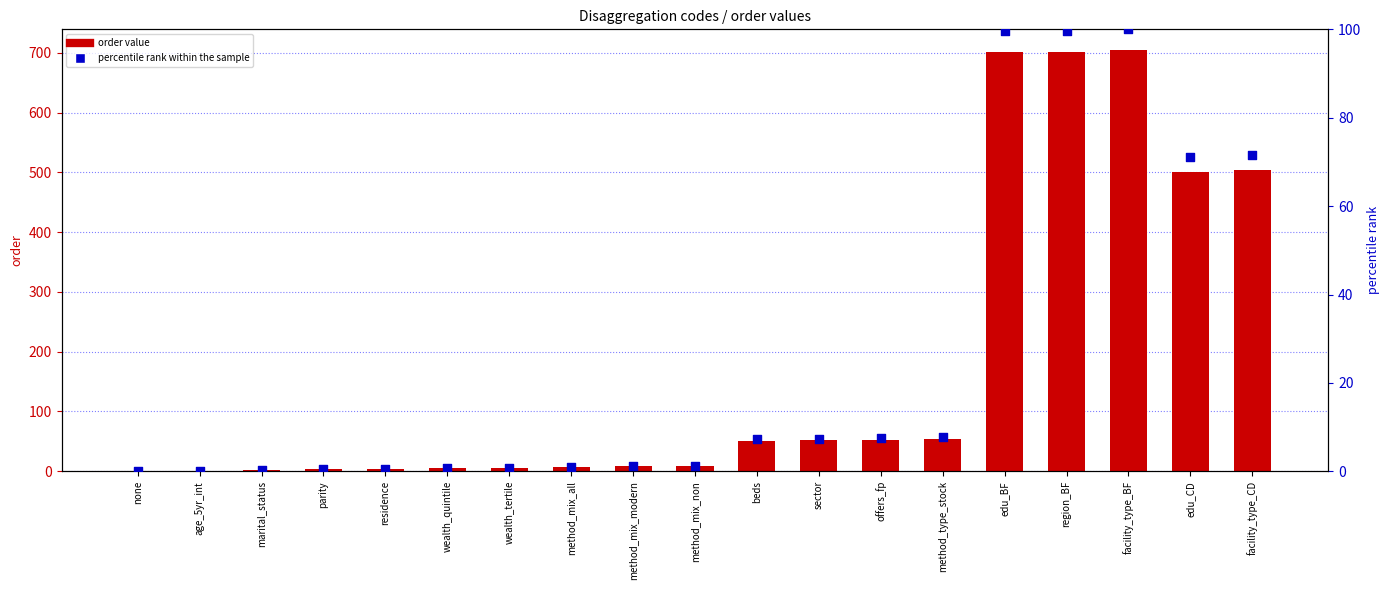

Which series has the widest spread of Y values?

order value